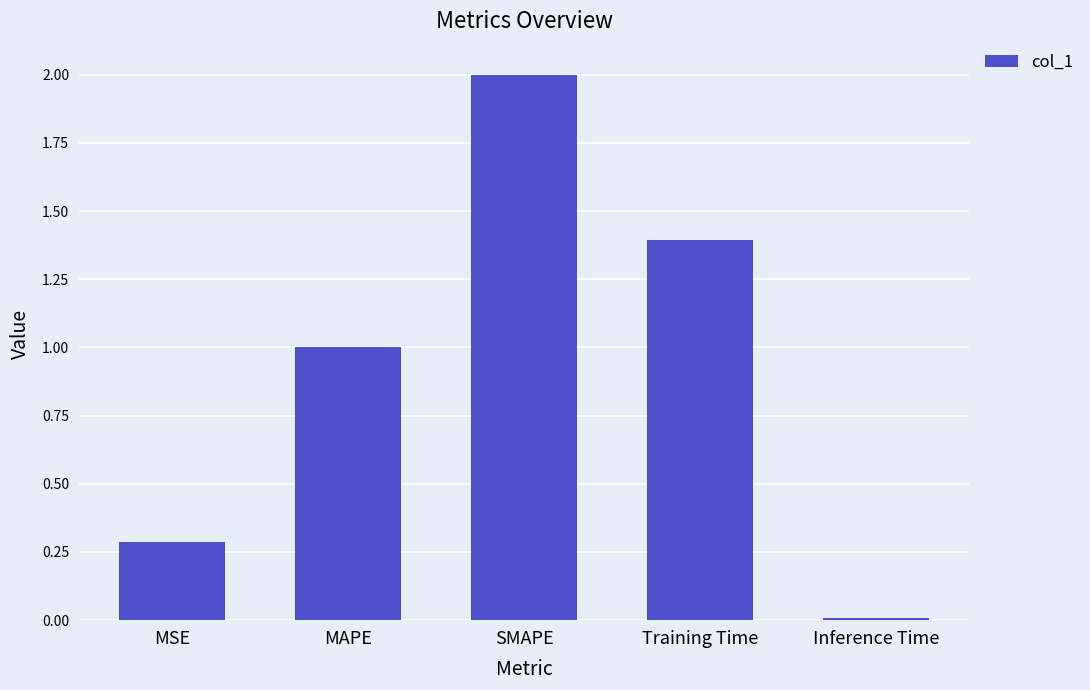

How many bars are there in total?

5